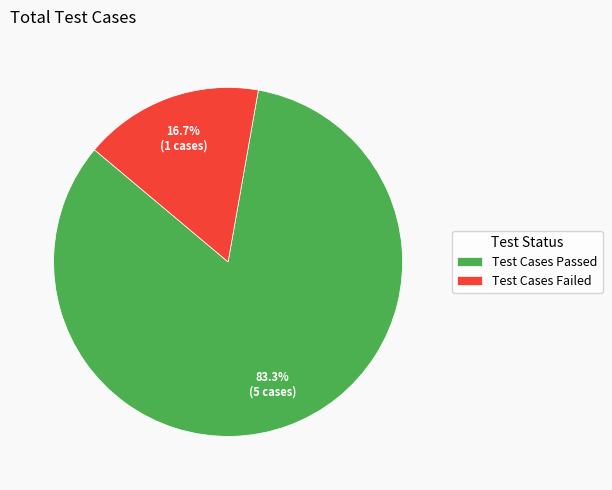

What percentage do Test Cases Passed and Test Cases Failed together represent?

100.0%